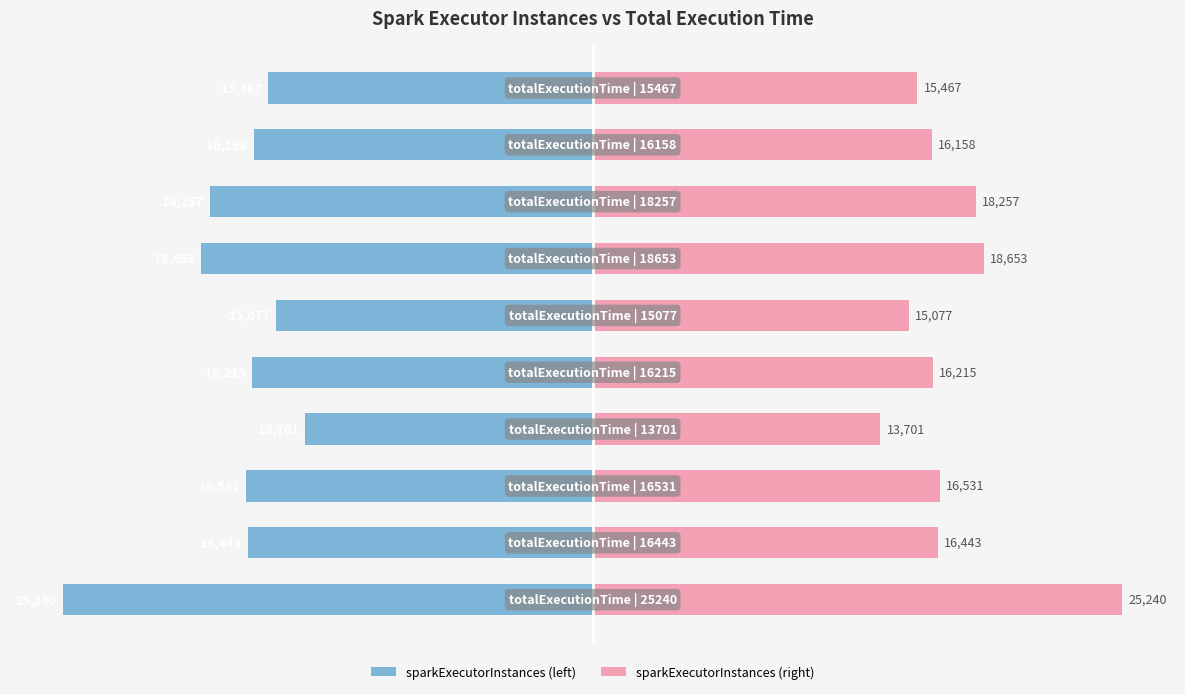

Which has a higher value, 4 or 3?

3